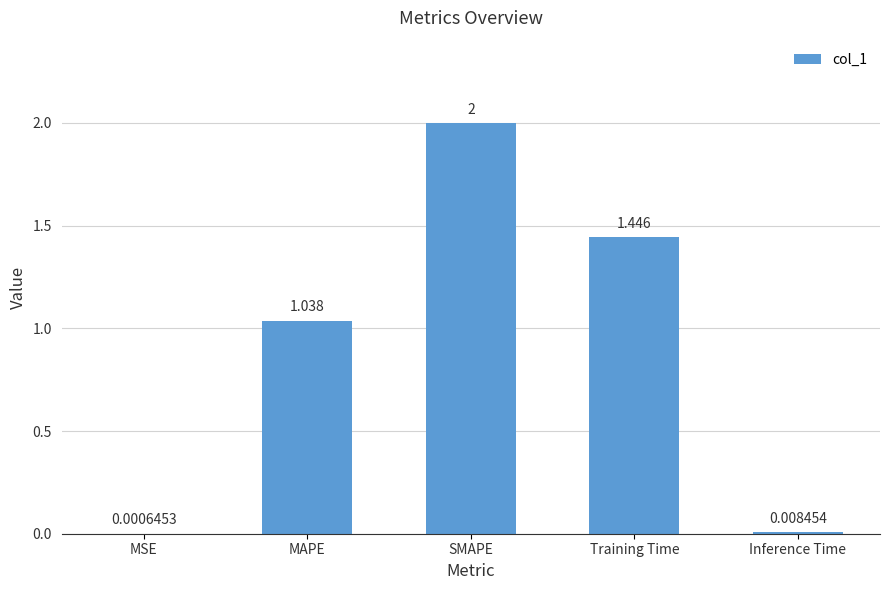

Which category has the highest value across all series?

SMAPE